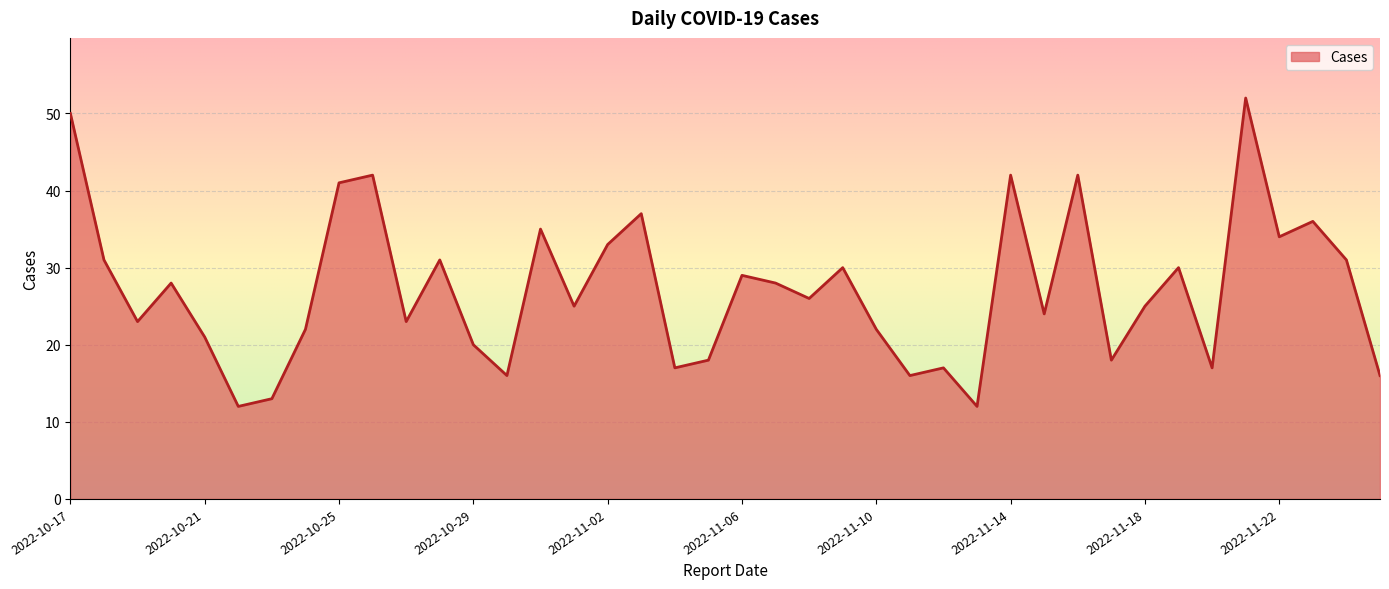

What is the smallest value displayed?

12